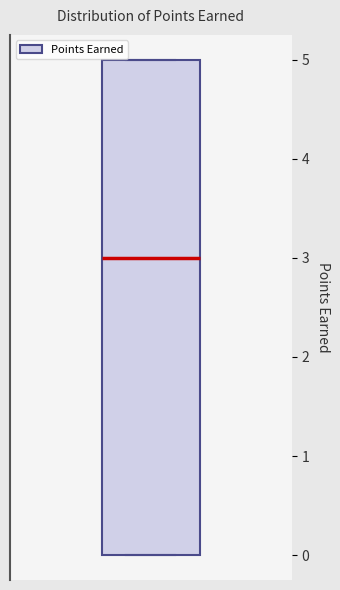

Transcribe this box plot: give where the median line is, the range the box spans, and where the two whiskers end, as read against the y-axis. The values are not printed on the chart, so give them approximately, as read against the axis.

median 3, box 0 to 5, whiskers 0 to 5